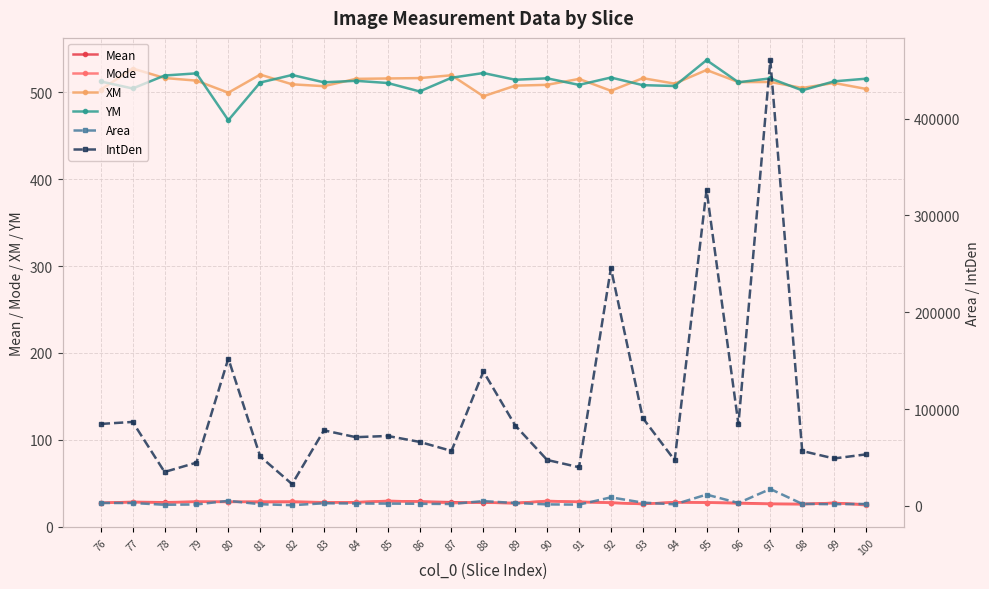

What is the value of the IntDen point at the 24th from the left?

49049.3